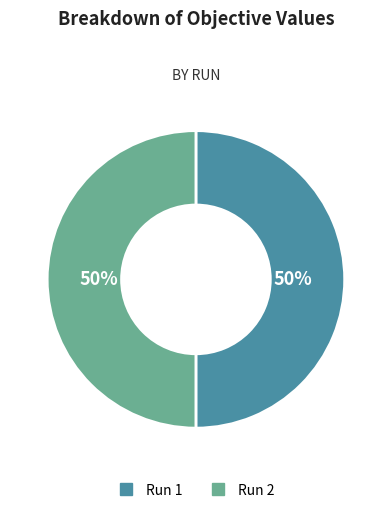

To the nearest percent, what portion does Run 2 represent?

50%